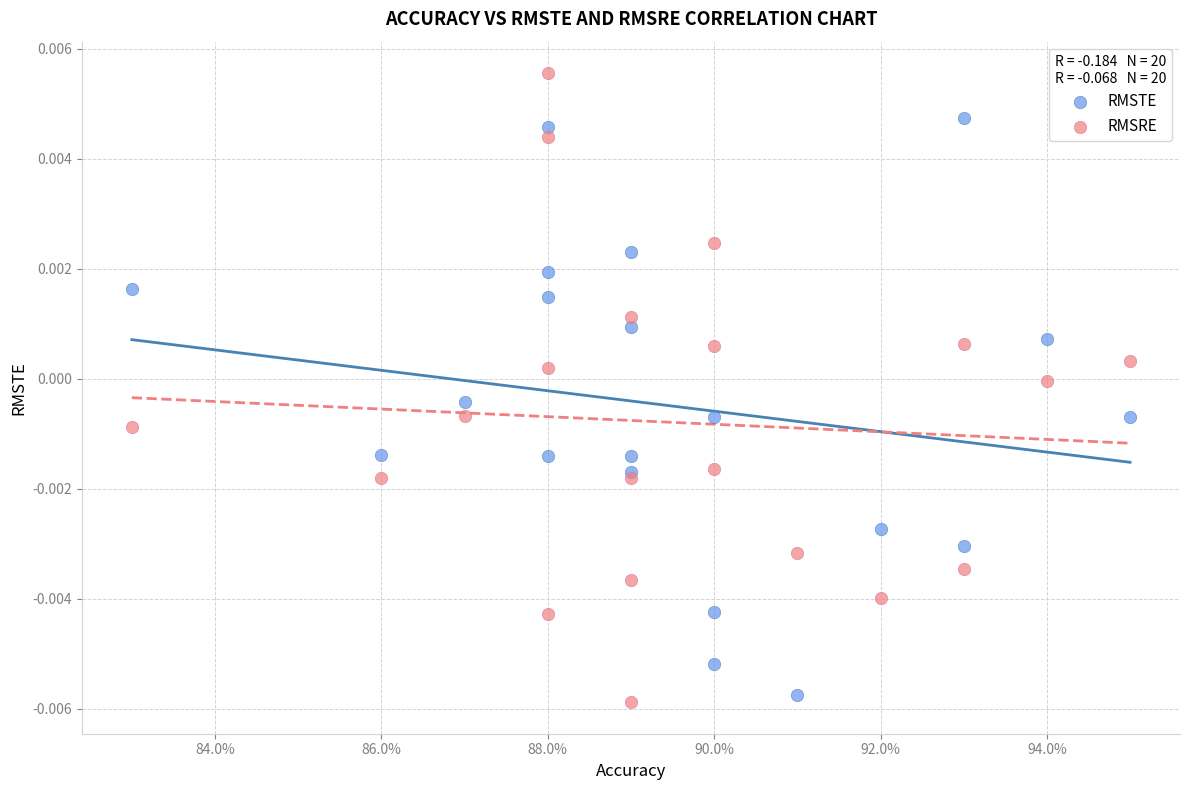

What are all the series names shown in the legend?

RMSTE, RMSRE